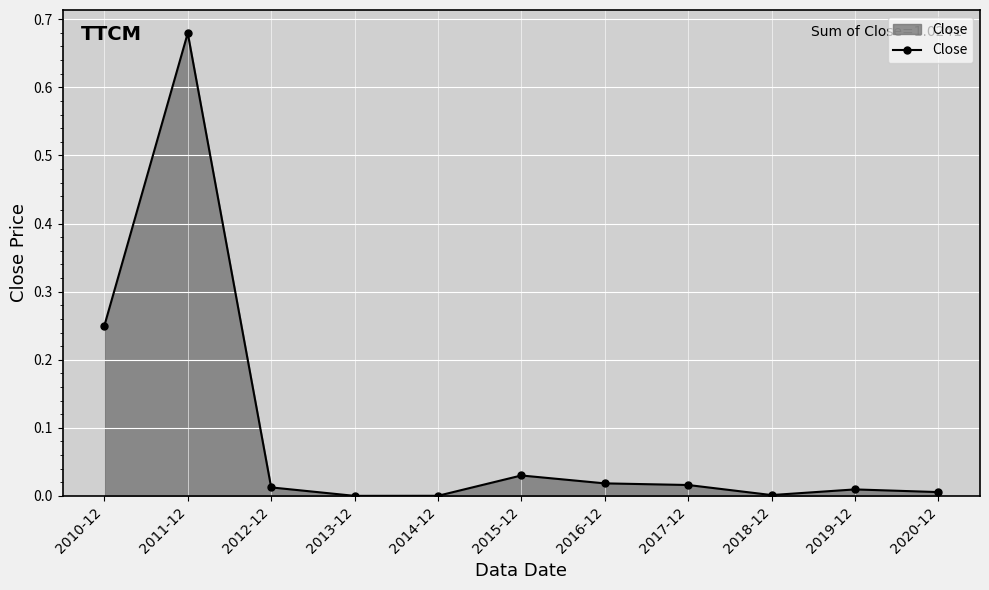

Is it true that the value at 2020-12 is 0.0?

True